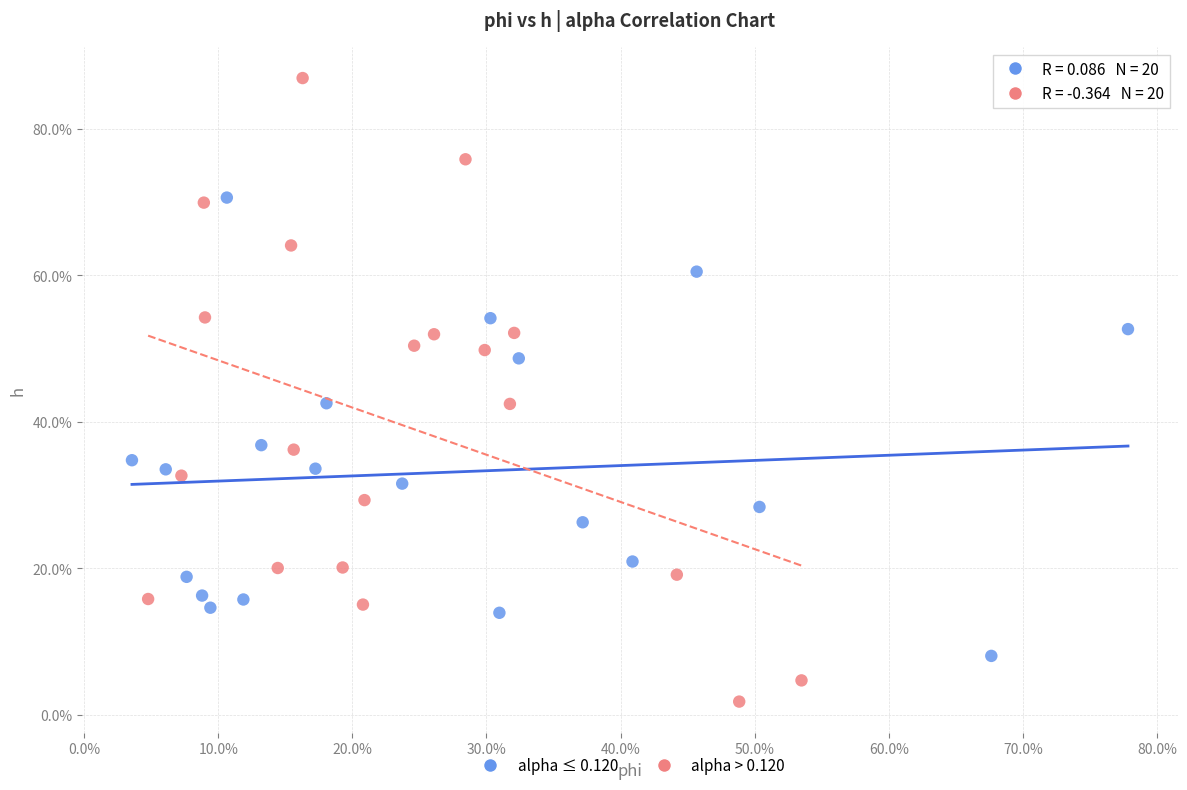

What are all the series names shown in the legend?

alpha ≤ 0.120, alpha > 0.120